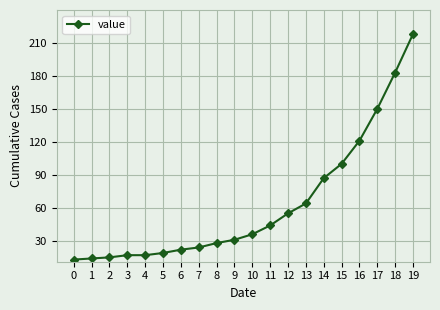

What is the value of the 14th point from the left?

64